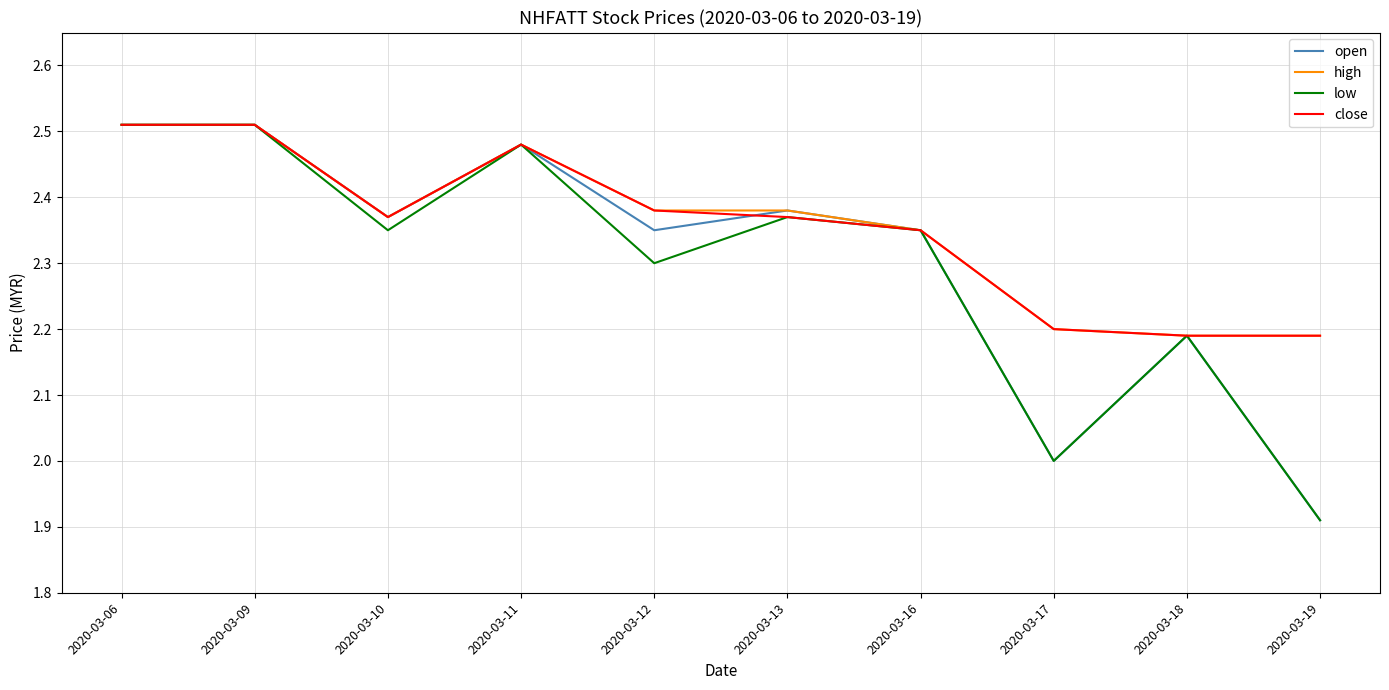

What is the total value across all series at 2020-03-11?

9.9